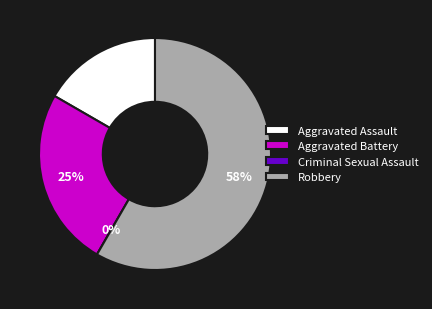

To the nearest percent, what percentage of the pie is Aggravated Assault?

17%